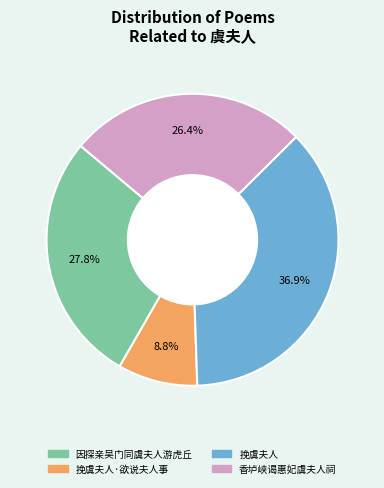

Does any single category account for the majority?

No